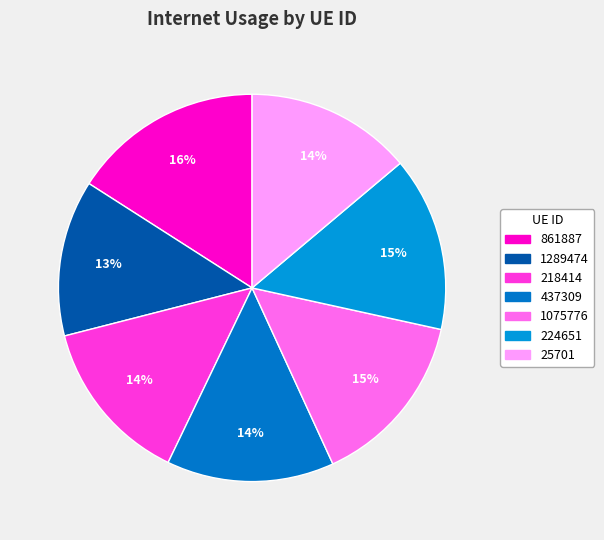

To the nearest percent, what is the difference between the largest and smallest slice percentages?

3%